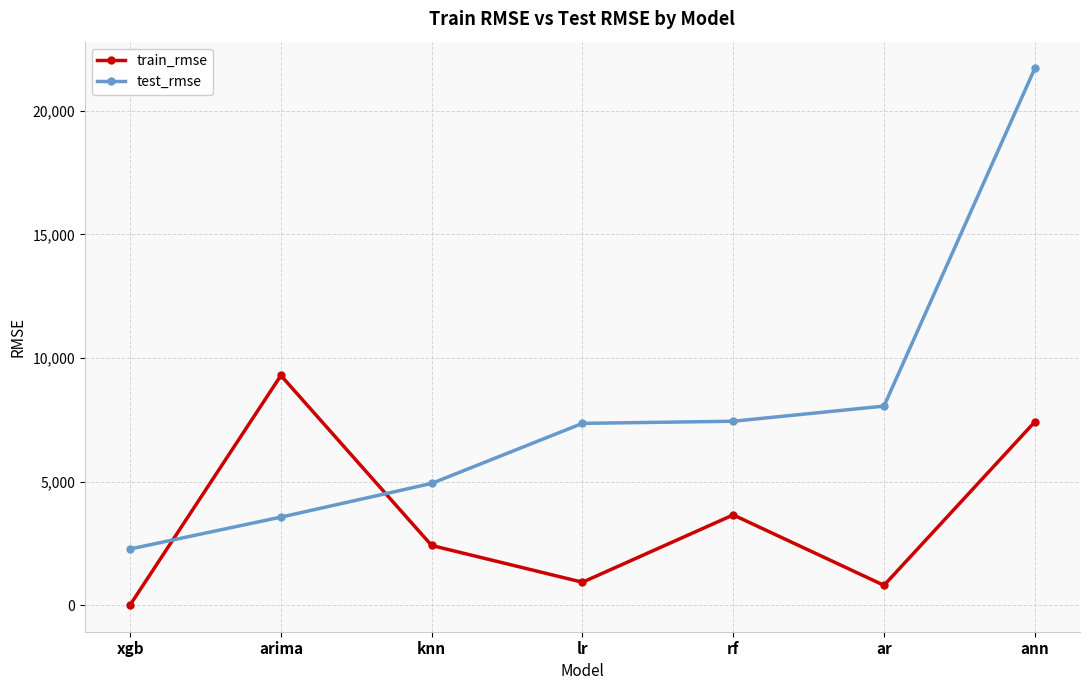

Is this an area chart (filled region under the line)?

No